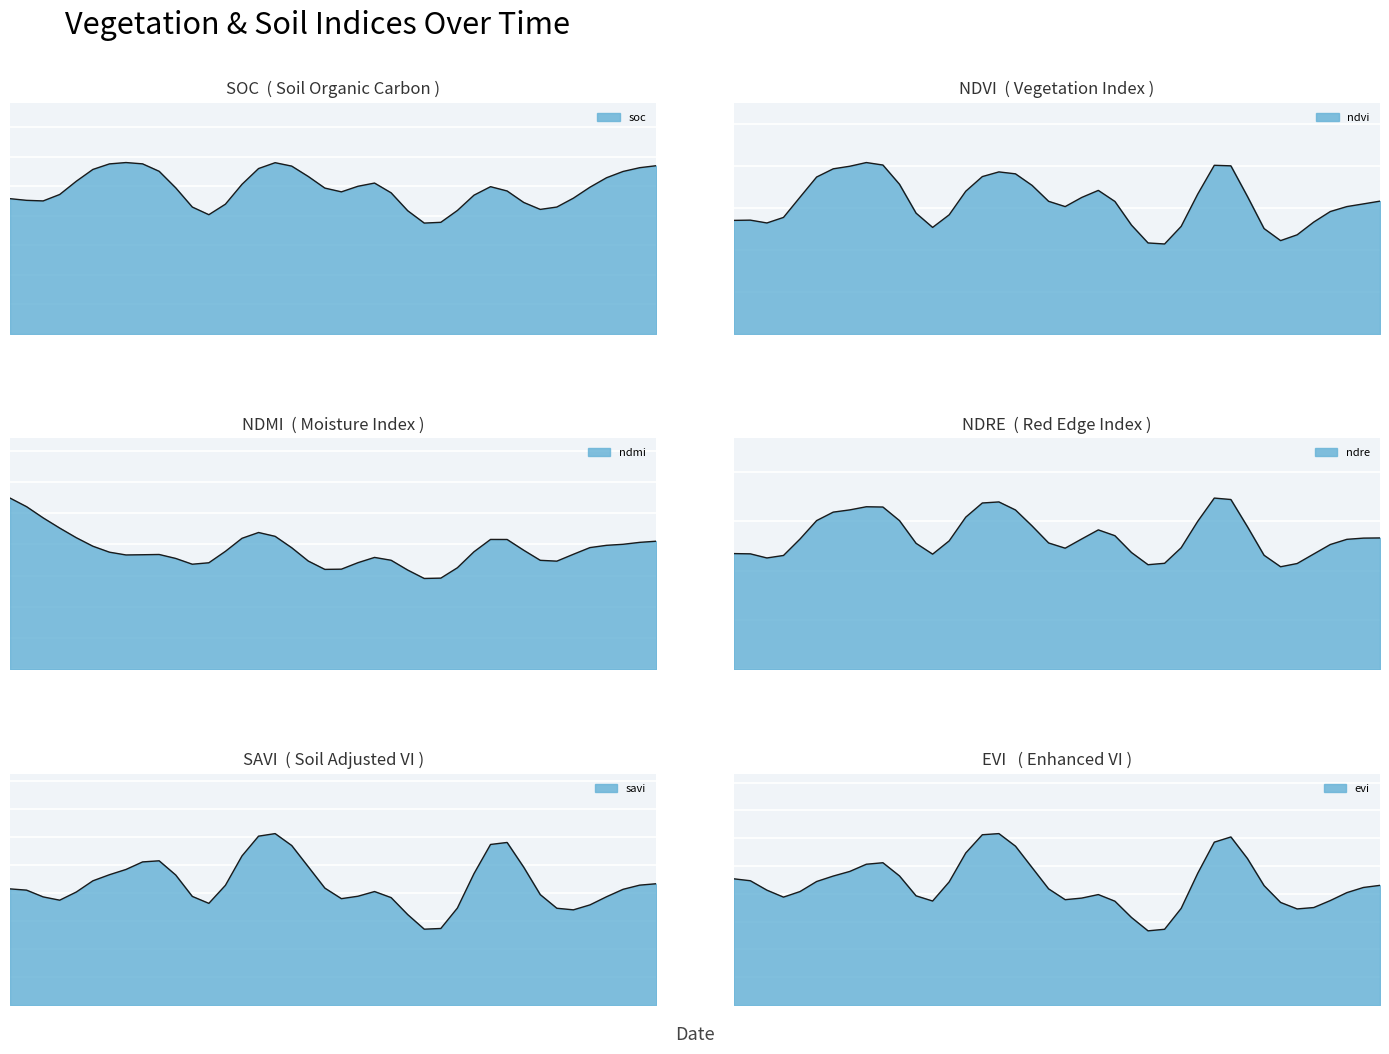

What is the maximum value for evi?

0.5